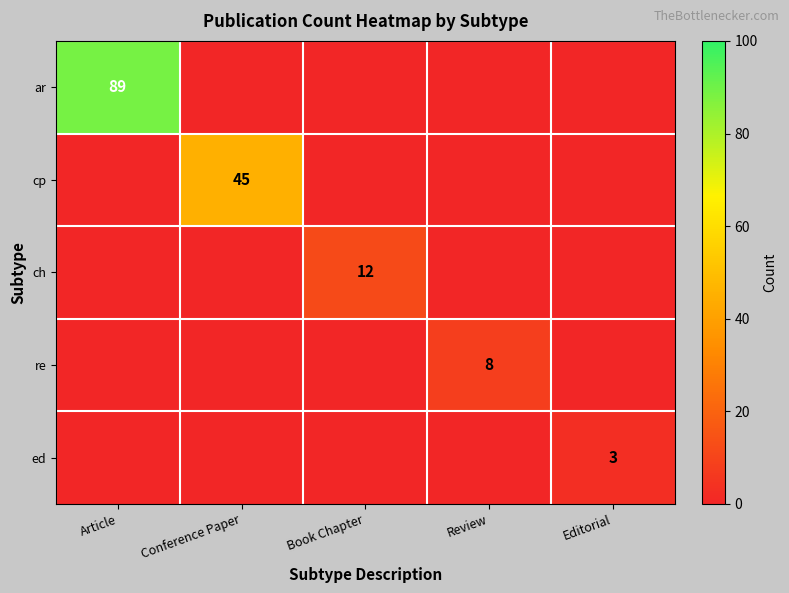

How many distinct data groups are displayed?

5